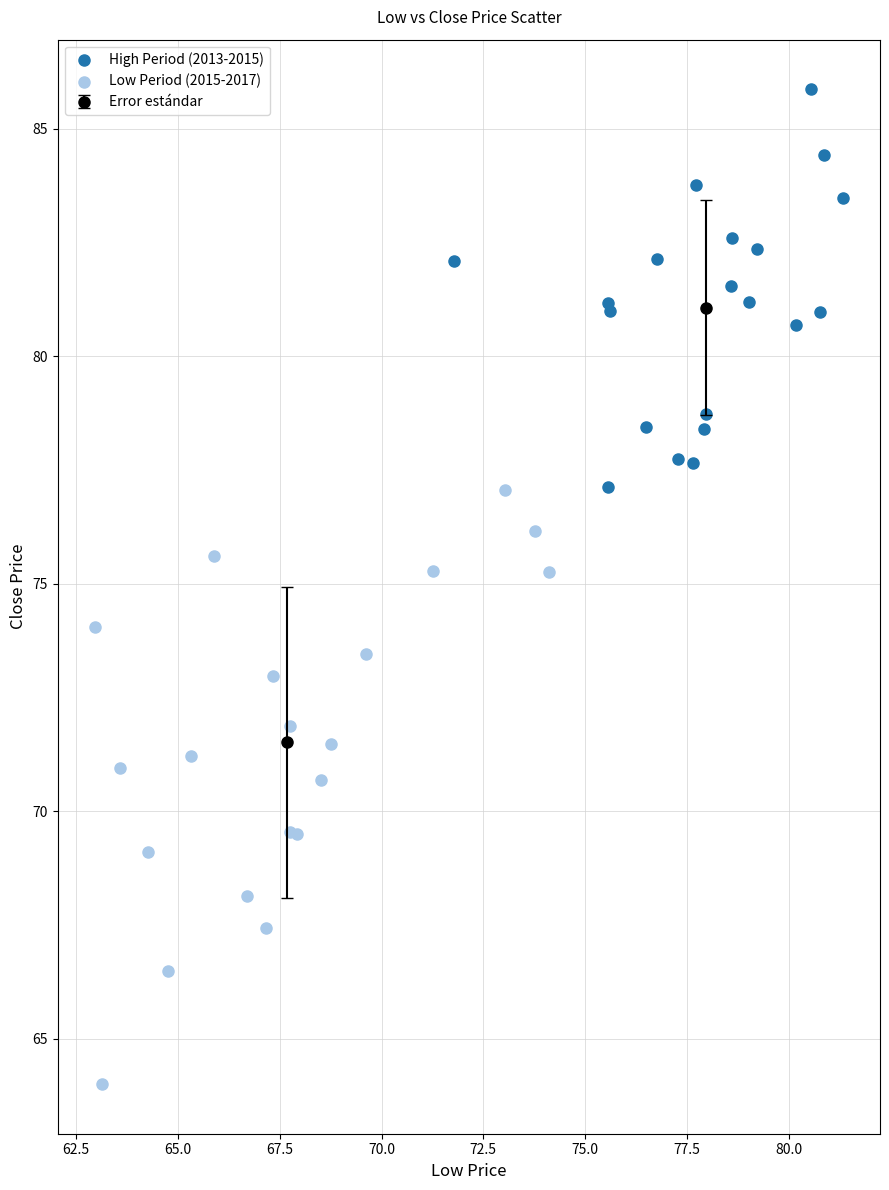

Which series has the widest spread of Y values?

Low Period (2015-2017)